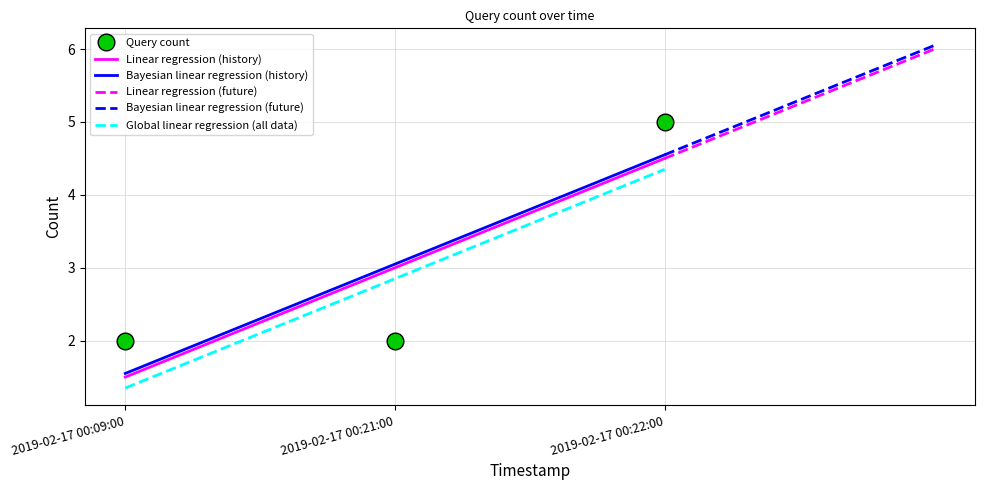

Between 2019-02-17 00:21:00 and 2019-02-17 00:22:00, which is larger?

2019-02-17 00:22:00